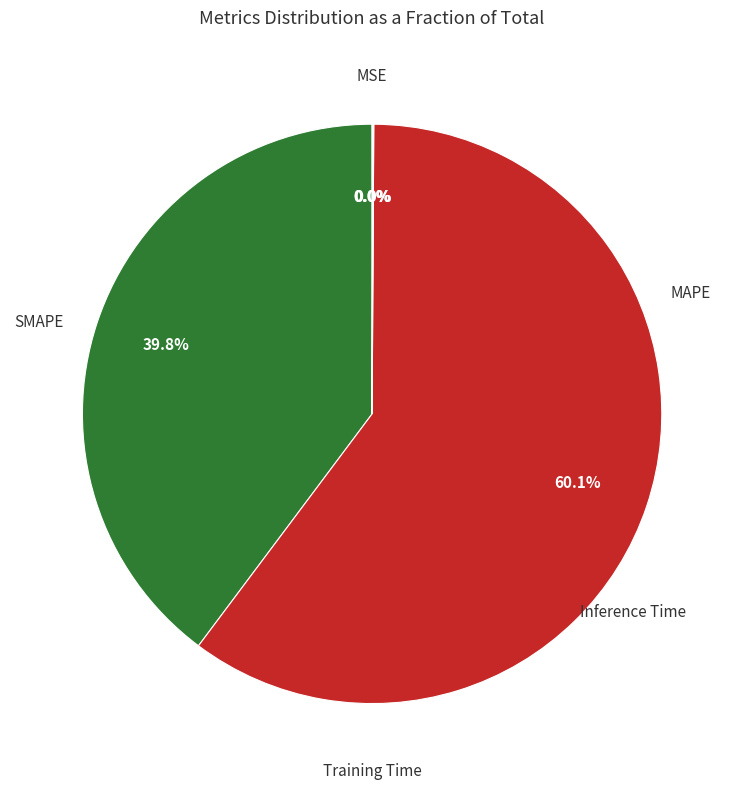

How many segments does this pie chart have?

5